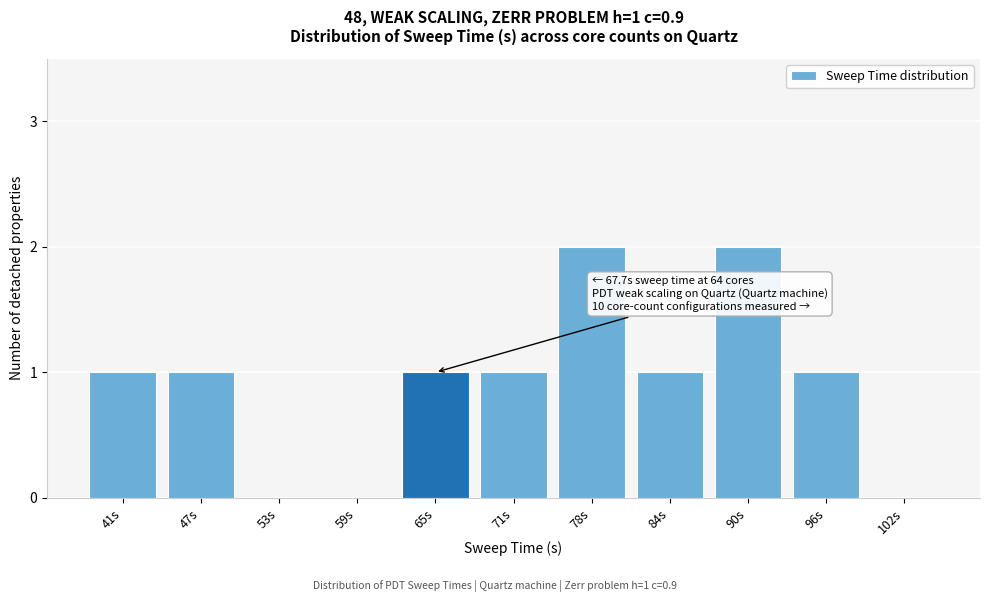

Reading left to right, what are all the values shown in this chart?

41s=1	47s=1	53s=0	59s=0	65s=1	71s=1	78s=2	84s=1	90s=2	96s=1	102s=0